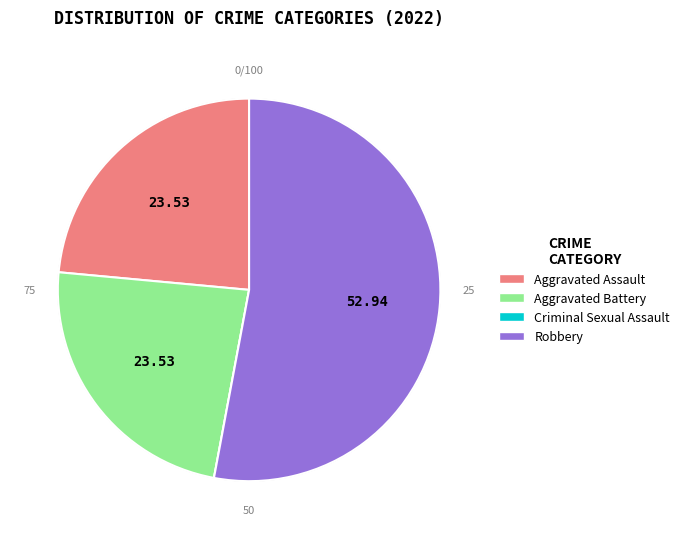

True or false: Robbery accounts for 47% of the total.

False